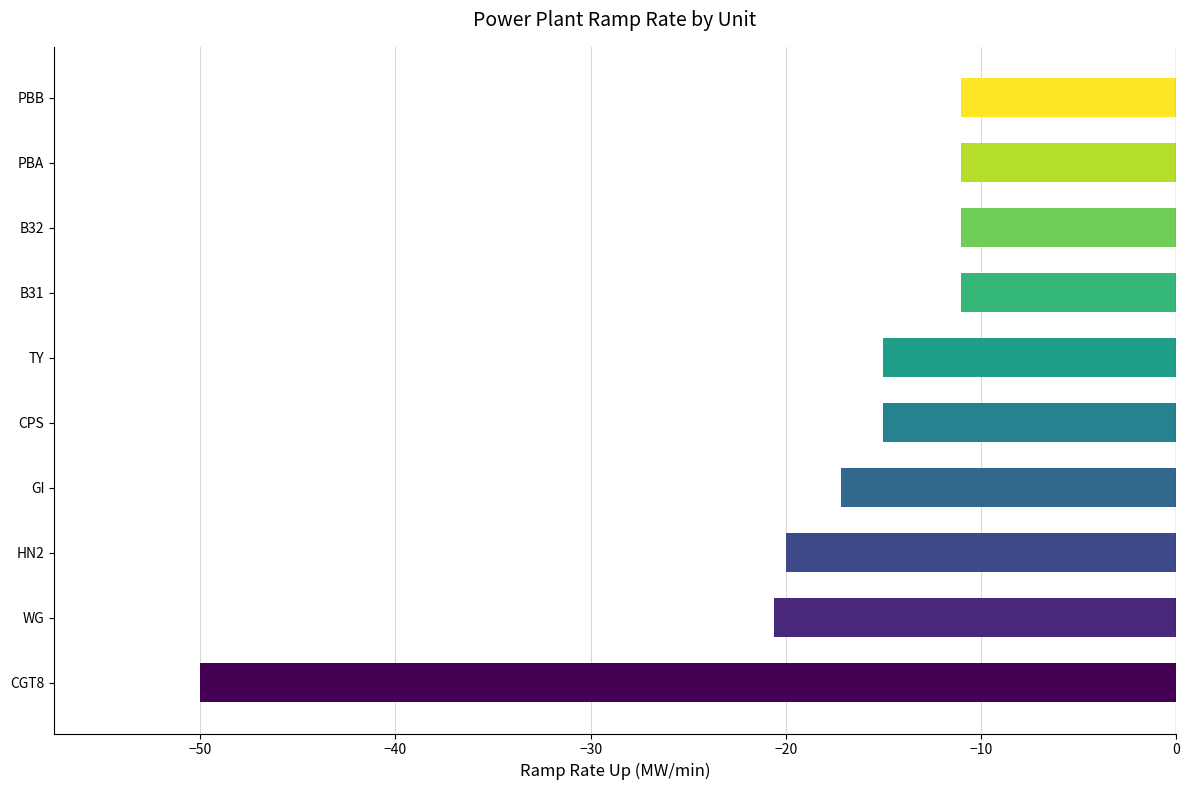

Reading bottom to top, what are all the values shown in this chart?

-50.0	-20.6	-20.0	-17.2	-15.0	-15.0	-11.0	-11.0	-11.0	-11.0